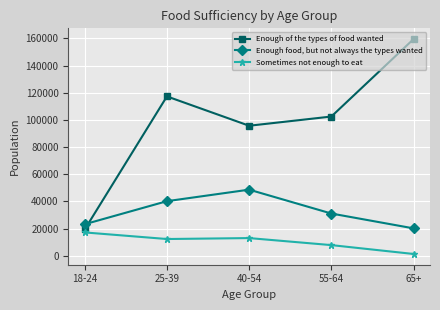

What position from the right is 65+?

1